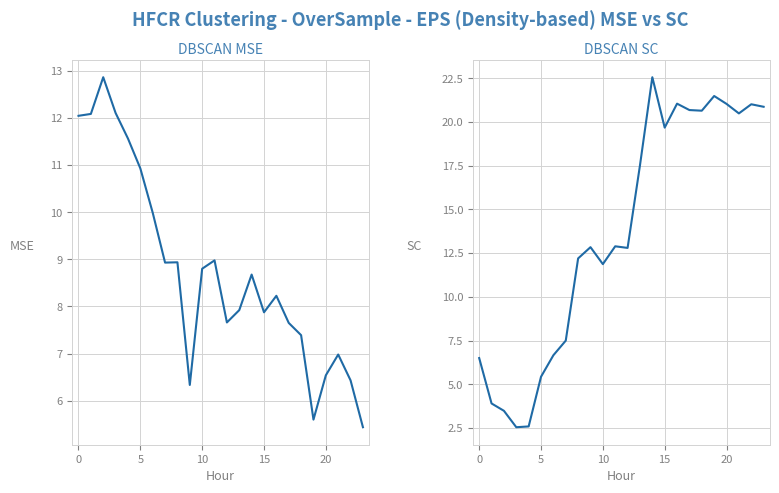

What is the label of the 19th point from the left?

18